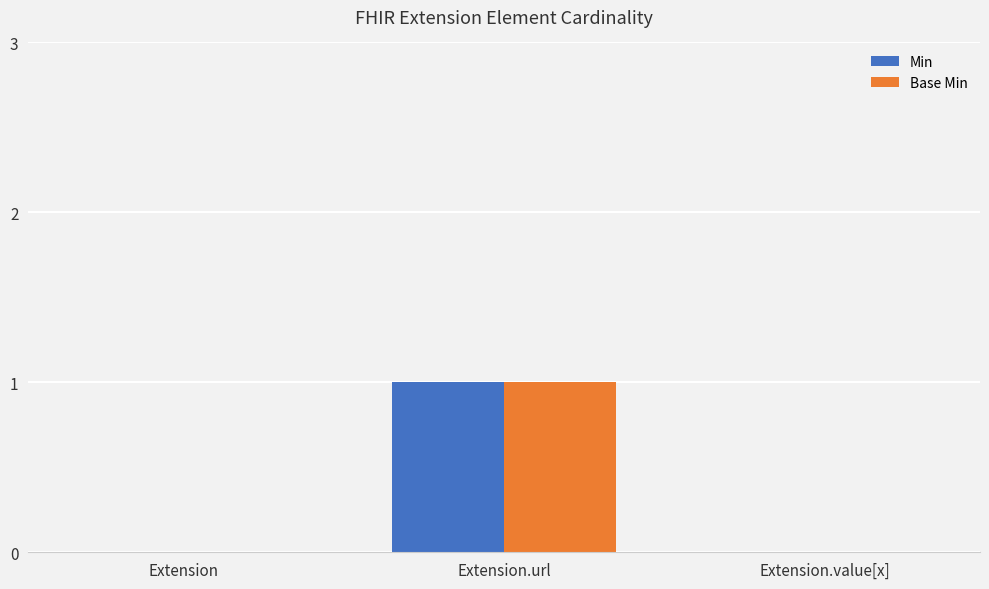

What is the maximum value for Base Min?

1